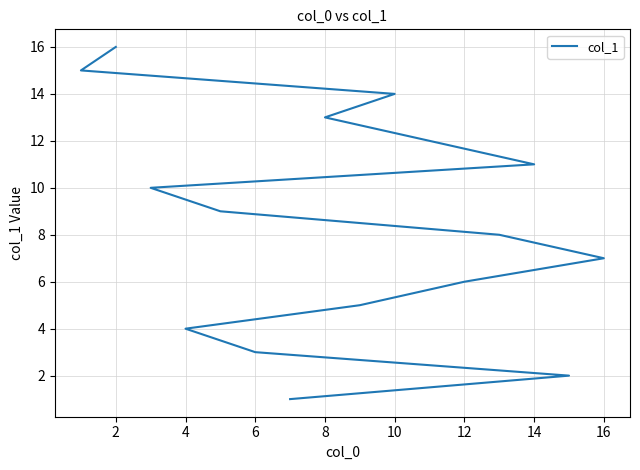

Reading right to left, what are all the values shown in this chart?

16	15	14	13	12	11	10	9	8	7	6	5	4	3	2	1